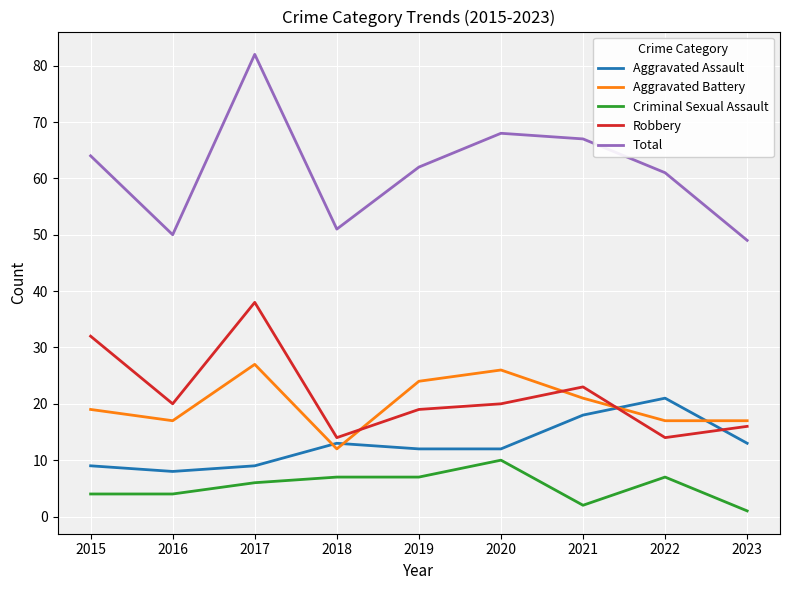

How many categories are shown in the chart?

9